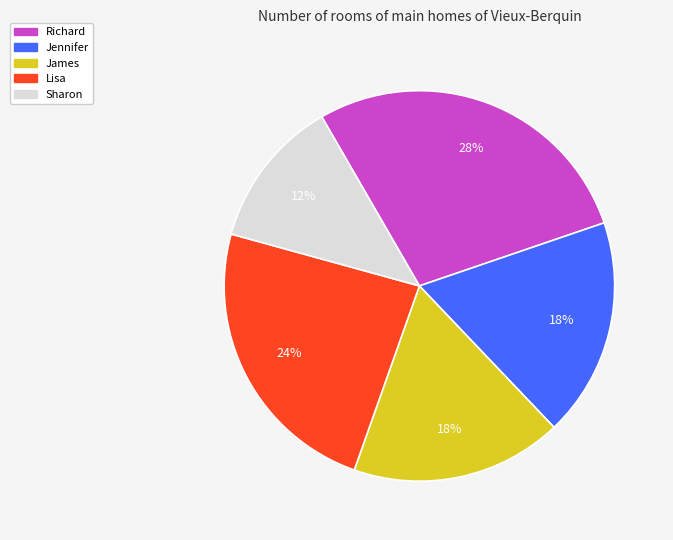

To the nearest percent, what portion does Lisa represent?

24%